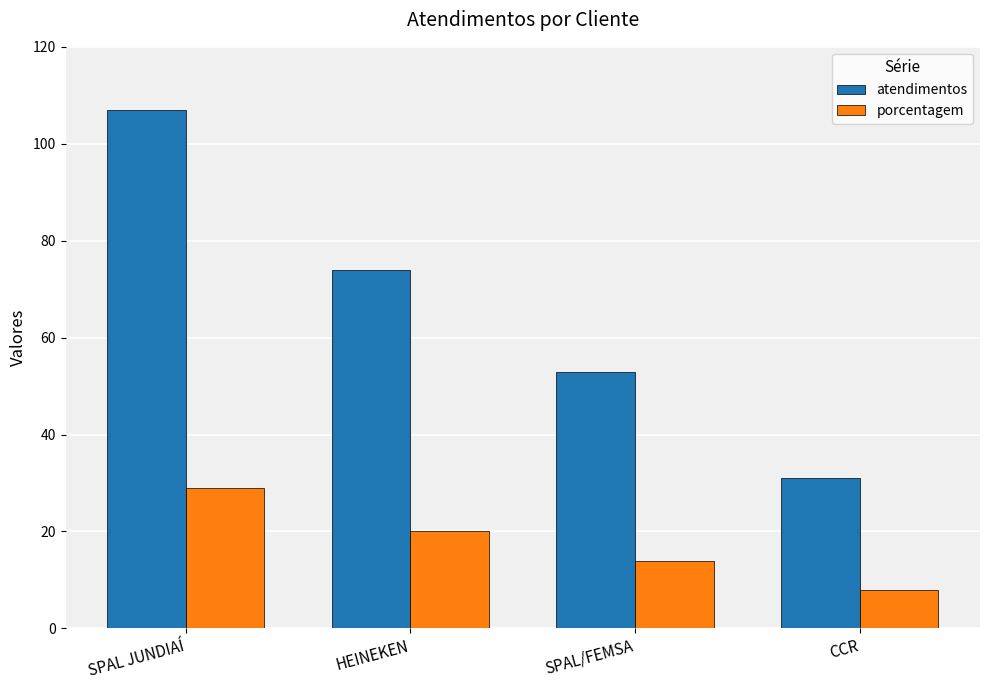

The value of atendimentos at SPAL JUNDIAÍ is 107. True or false?

True